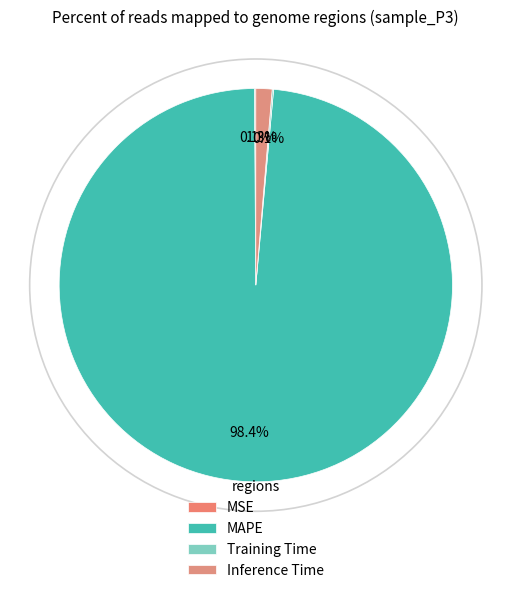

Does any single category account for the majority?

Yes